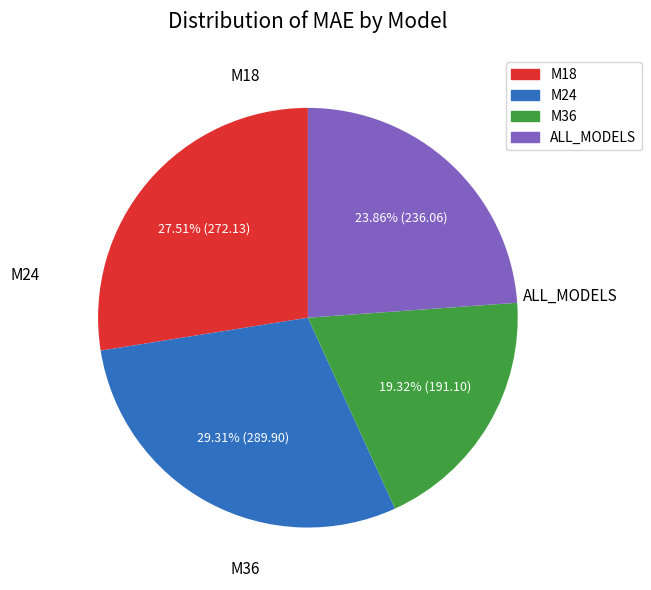

Between M36 and ALL_MODELS, which is larger?

ALL_MODELS